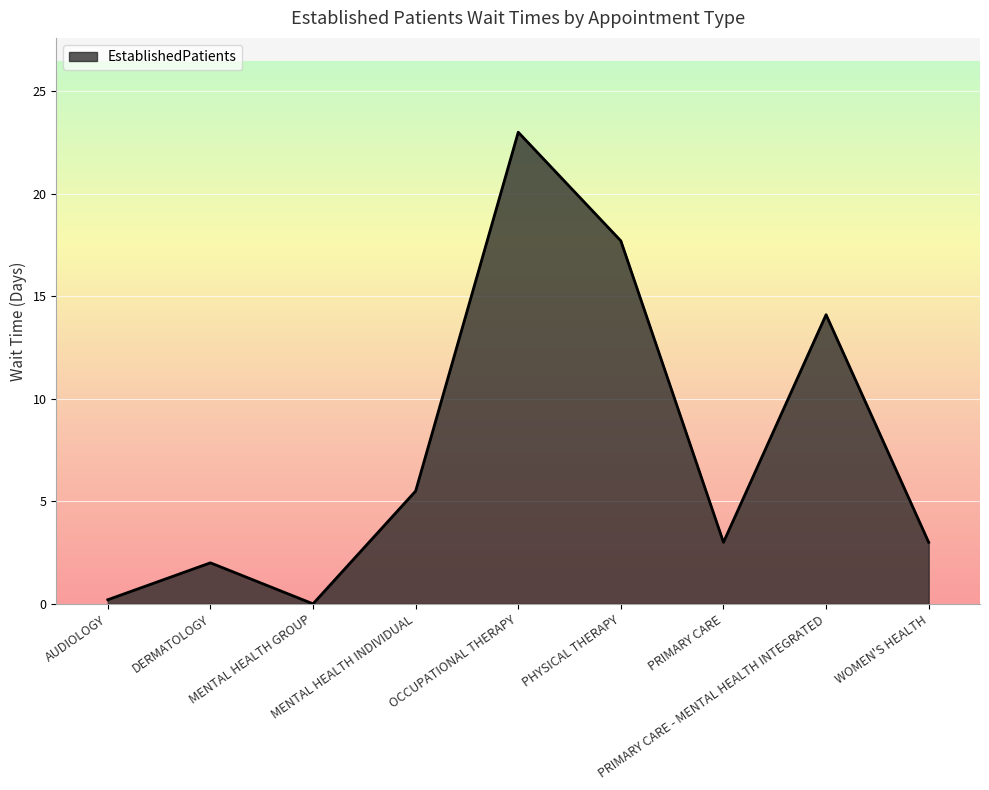

What is the change in value from OCCUPATIONAL THERAPY to PHYSICAL THERAPY?

-5.3